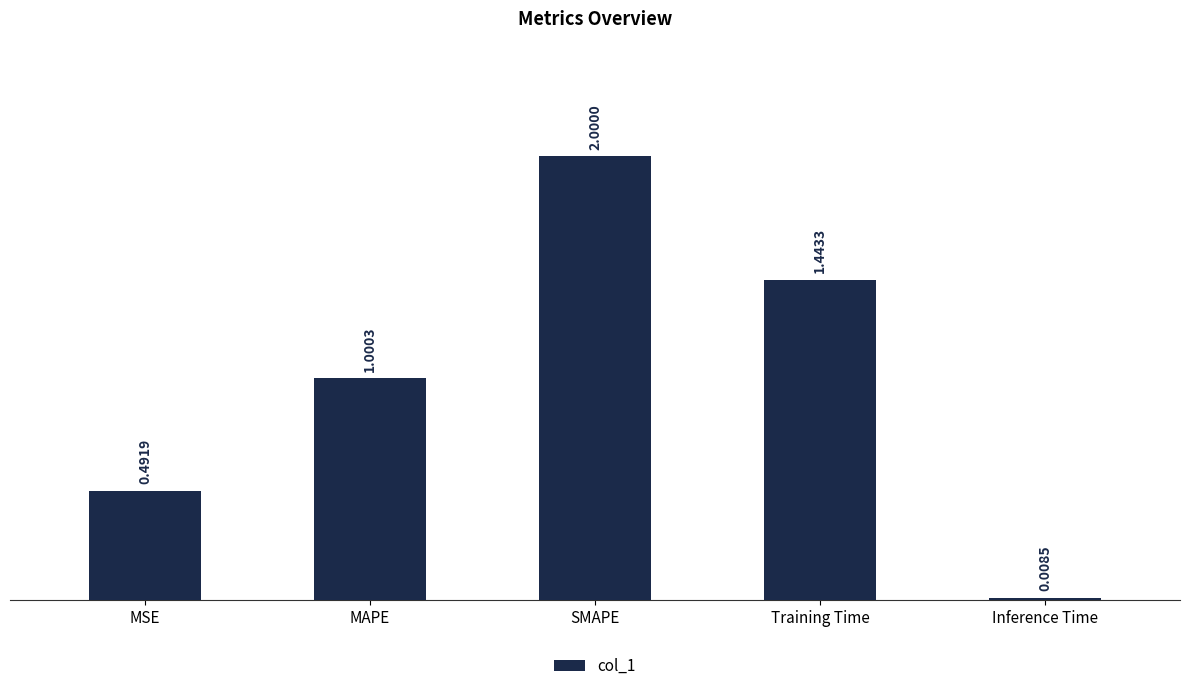

What is the maximum value shown in the chart?

2.0